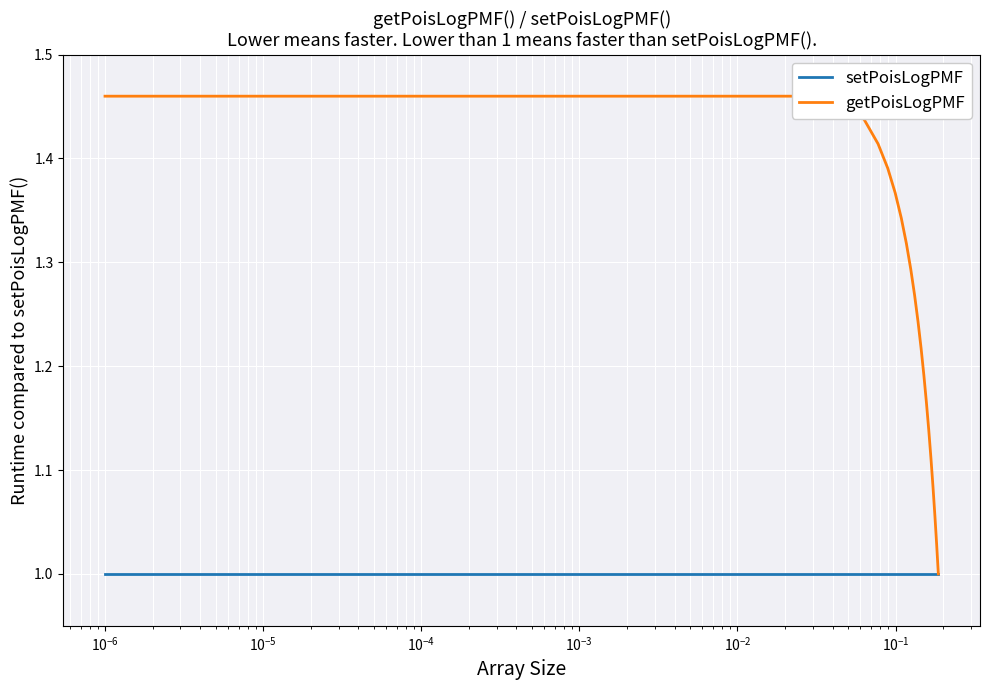

Is this an area chart (filled region under the line)?

No